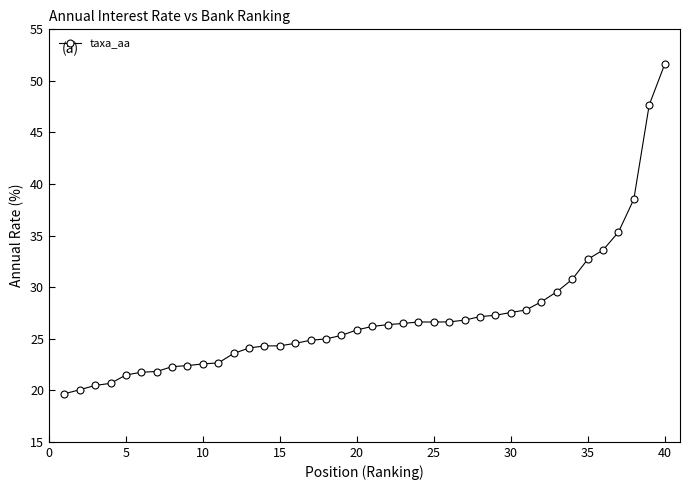

What is the average value?

27.0